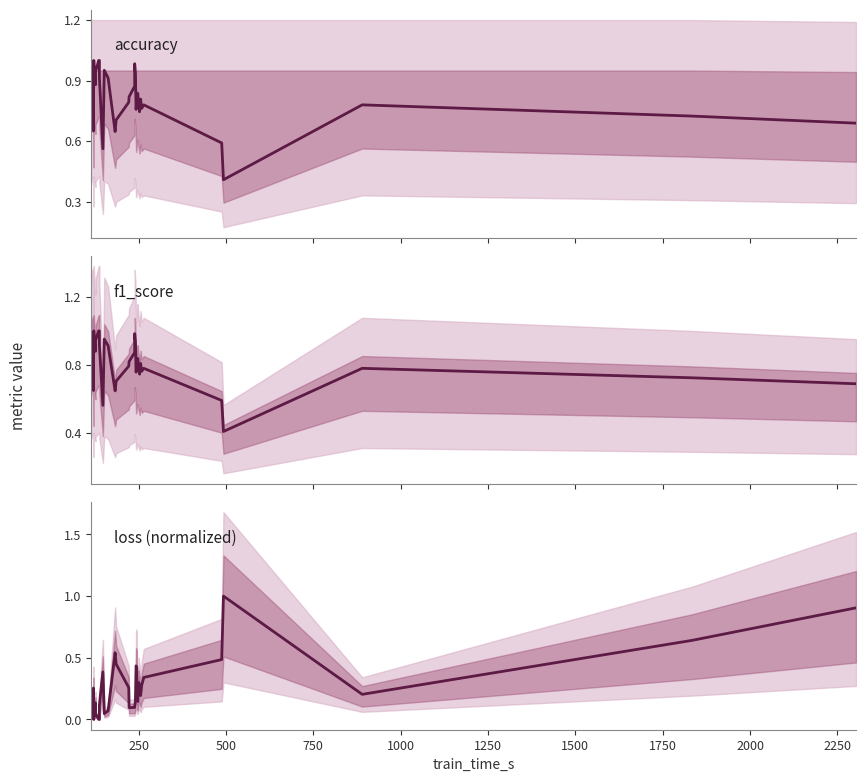

How many interior local peaks does the f1_score series have?

9